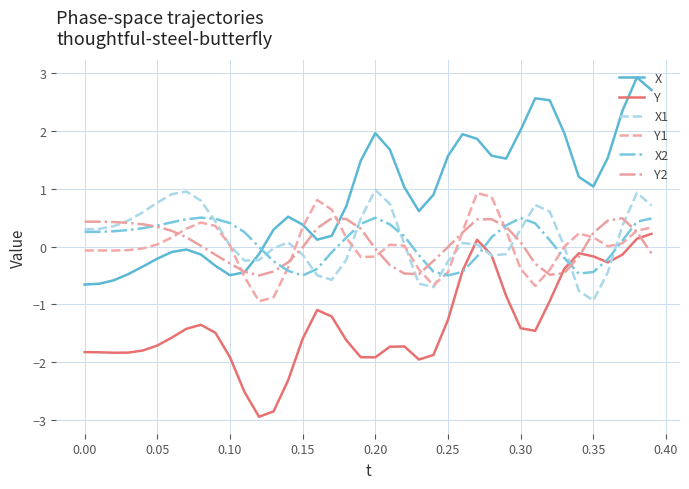

How many values in the X series are below 0?

13